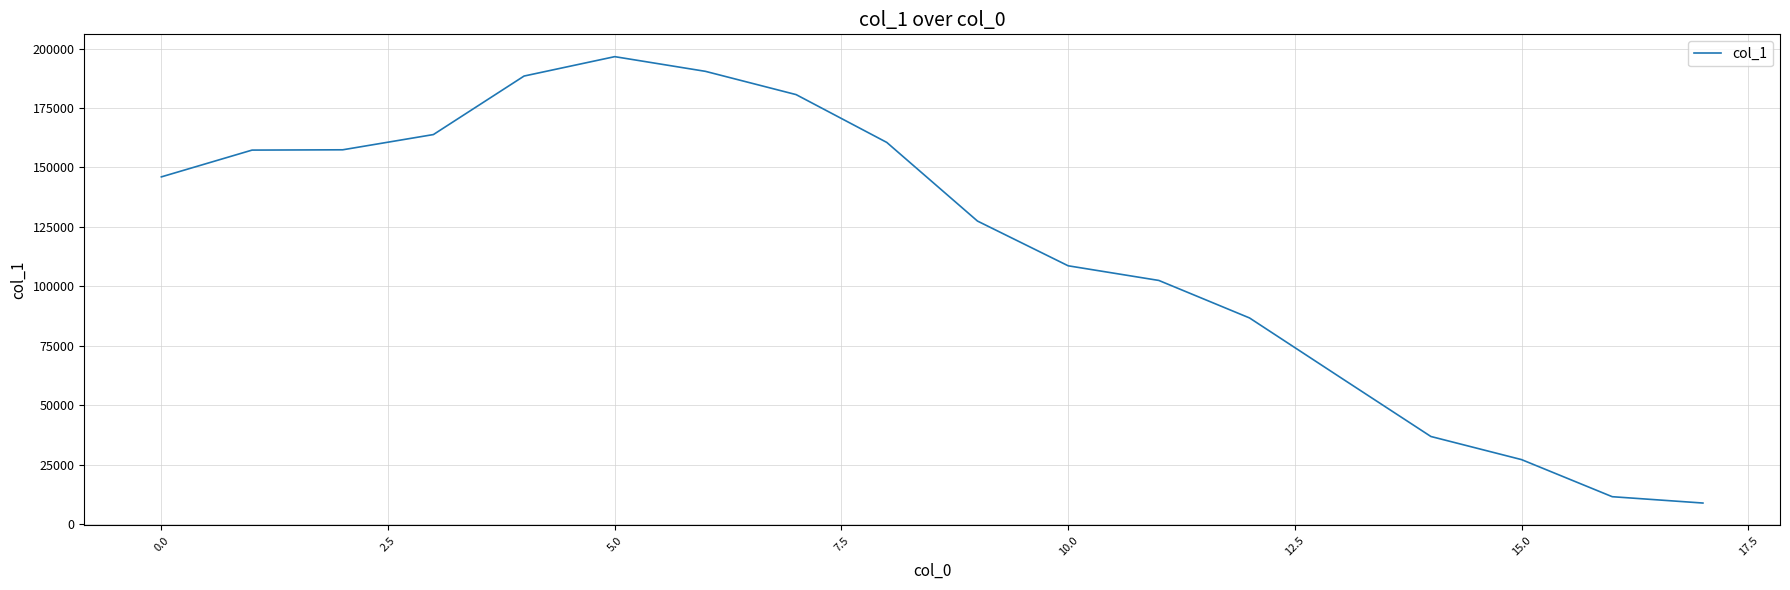

What is the greatest value displayed?

196606